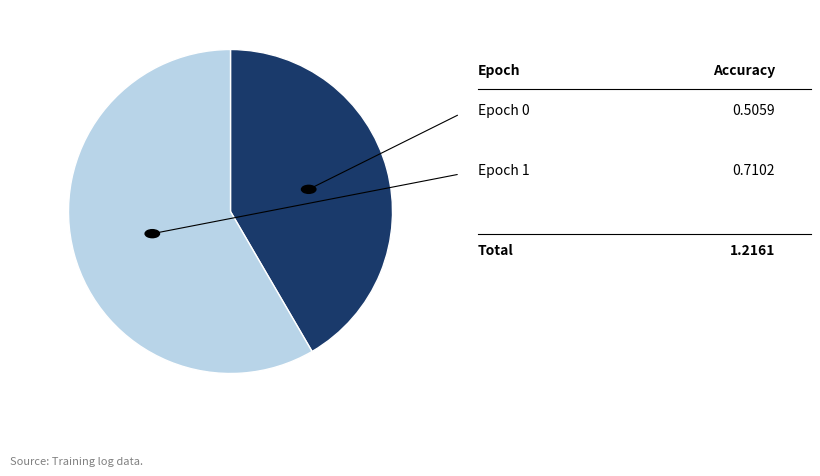

Does any single category account for the majority?

Yes